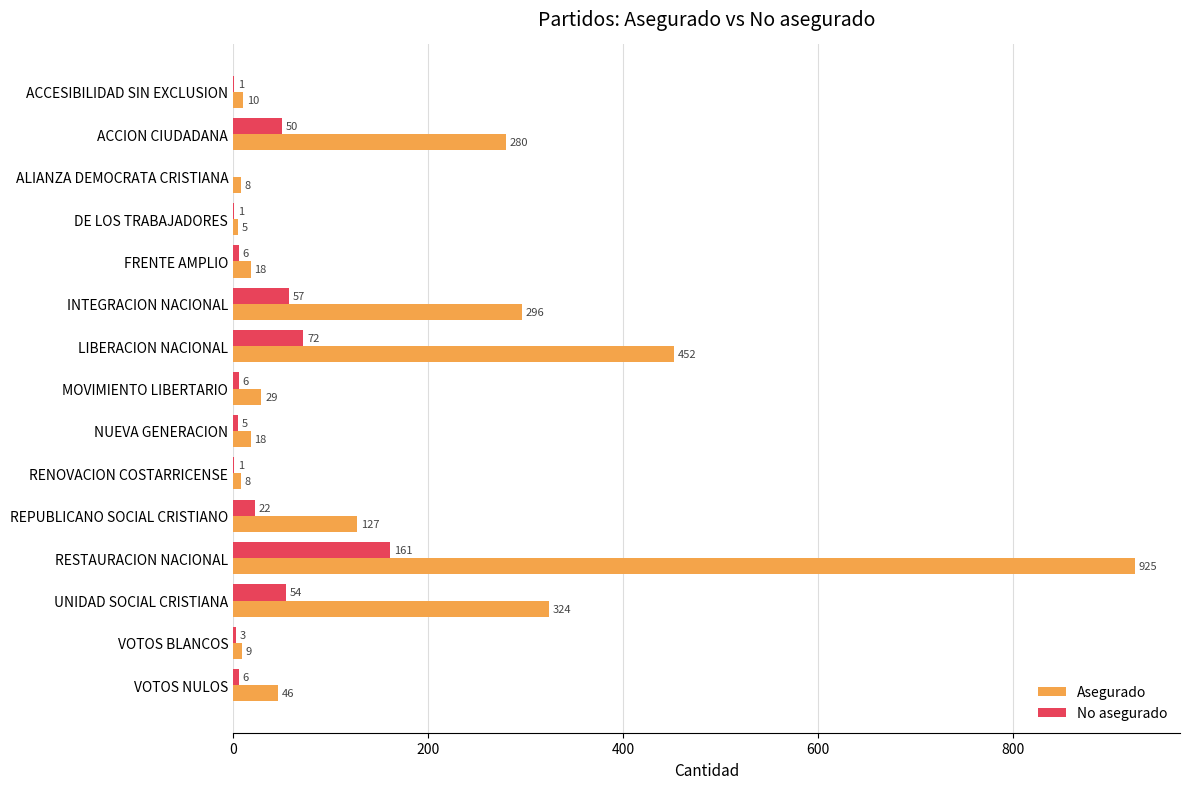

What is the greatest value displayed?

925